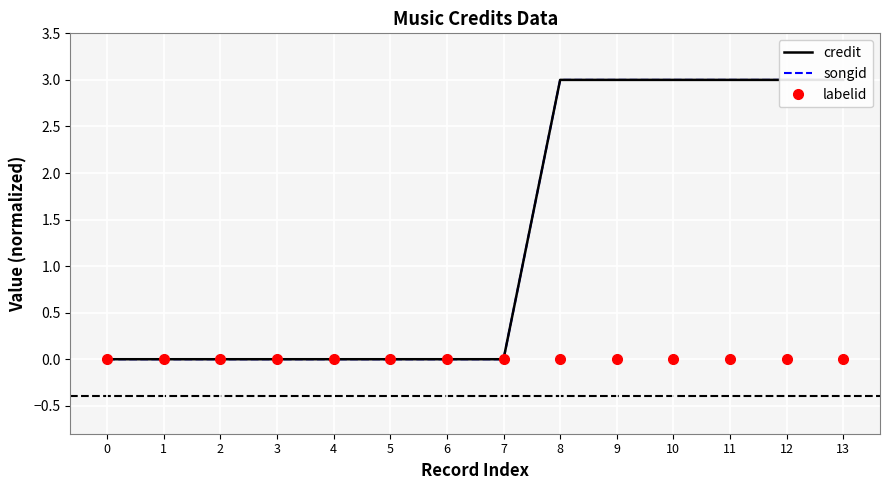

At 4, list the series in order from largest to smallest.

credit, songid, labelid